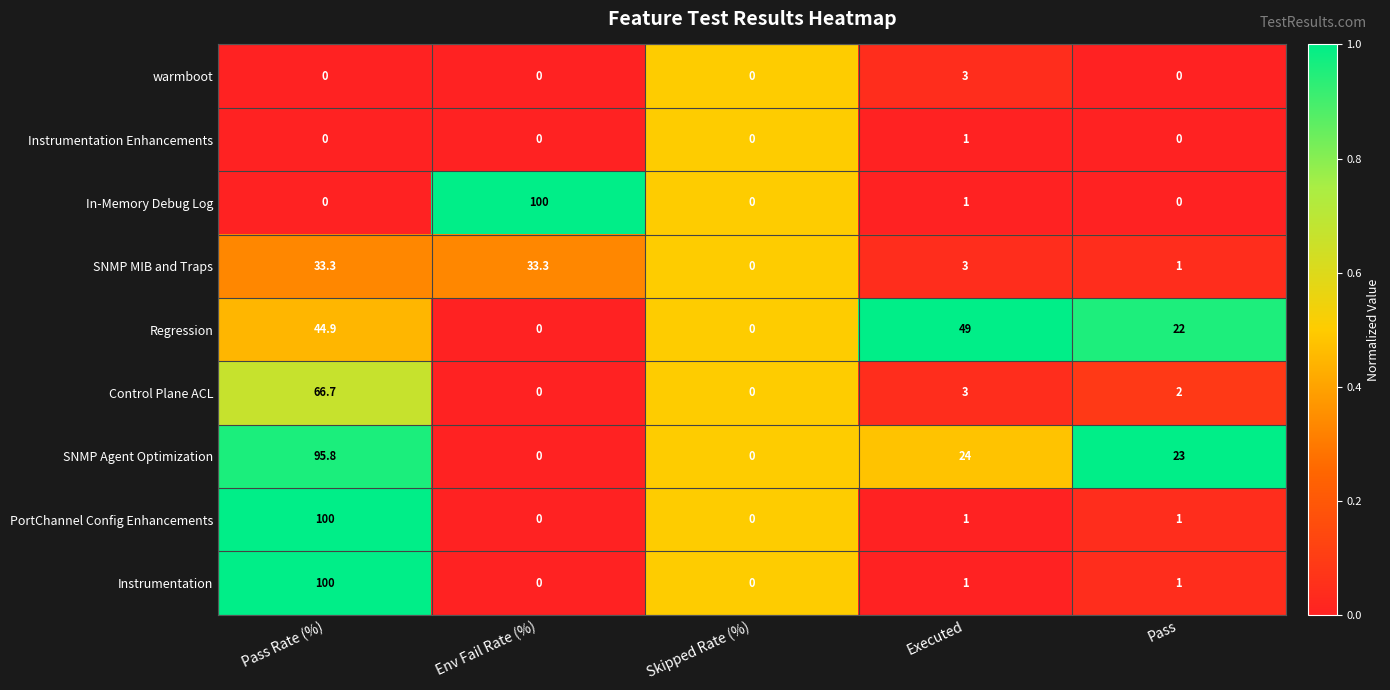

At which label is SNMP MIB and Traps closest to 16?

Executed